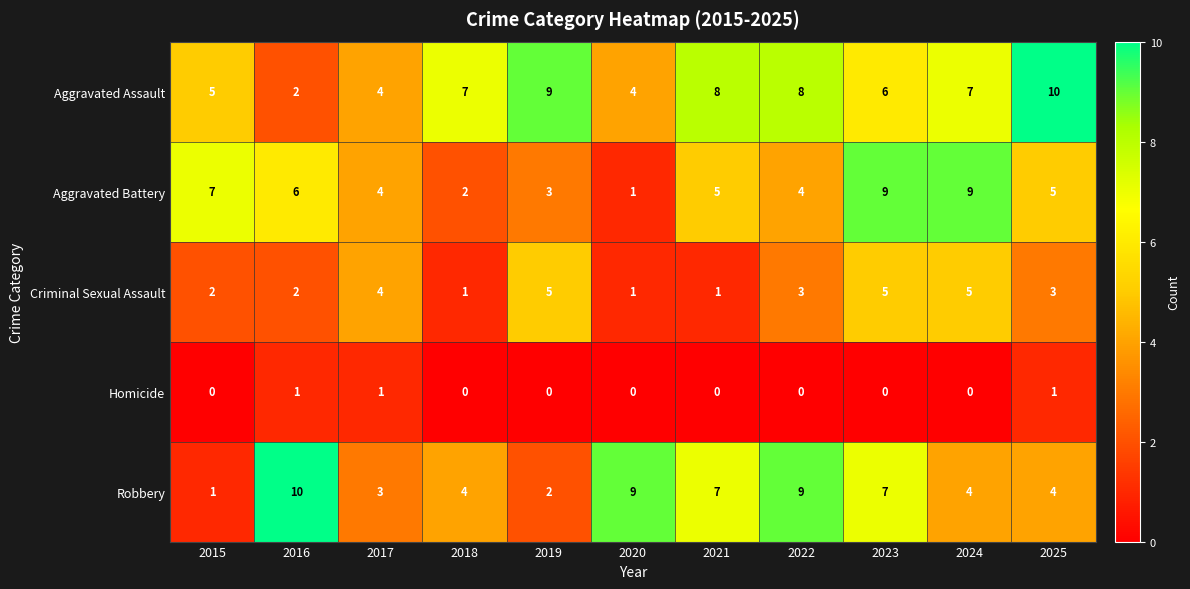

What is the sum of the Robbery values at 2016 and 2015?

11